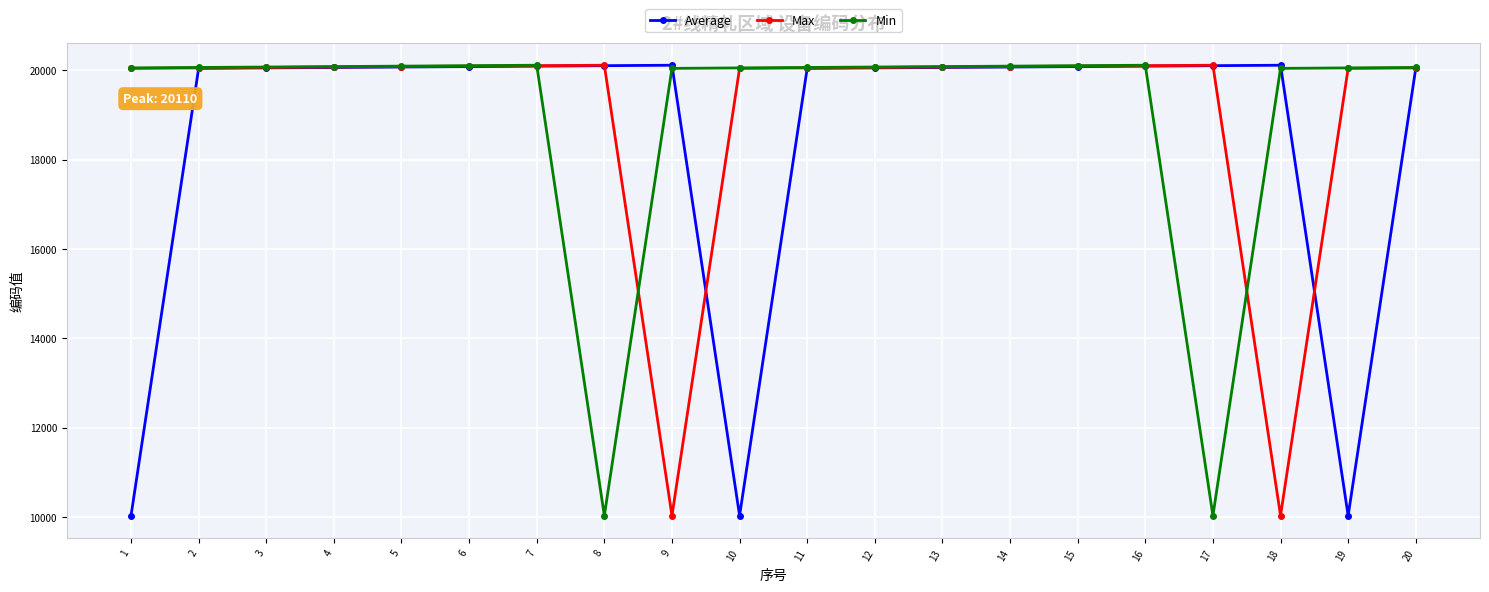

True or false: Average has more than 1 points higher than both neighbors.

True